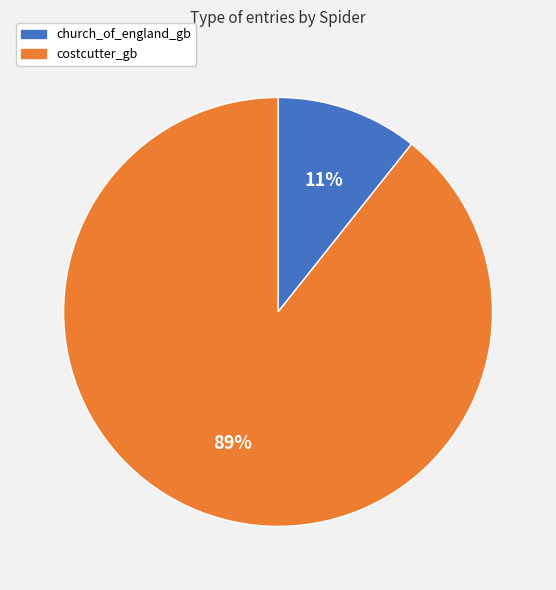

To the nearest percent, what portion does costcutter_gb represent?

89%